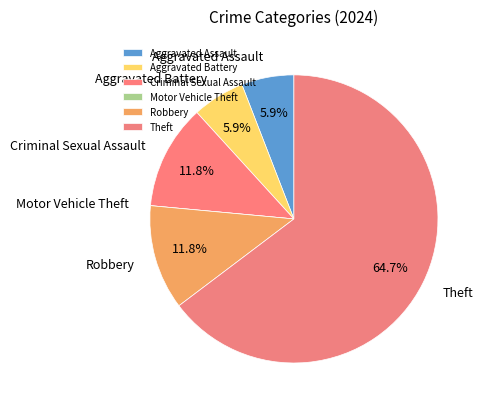

What portion of the pie excludes Criminal Sexual Assault?

88.2%